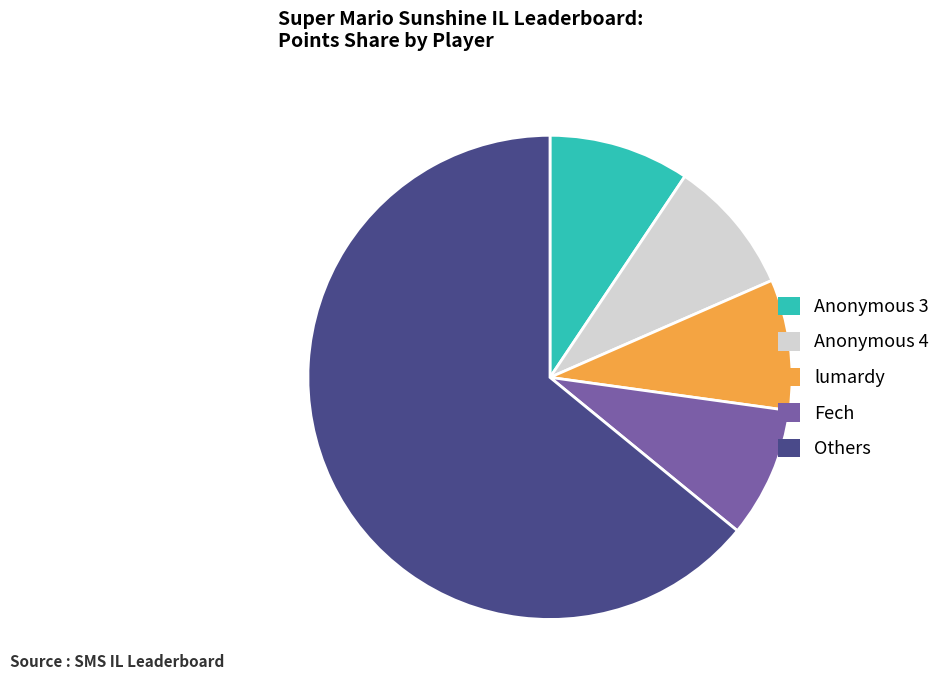

Is it true that Anonymous 3 is 9% of the pie?

True